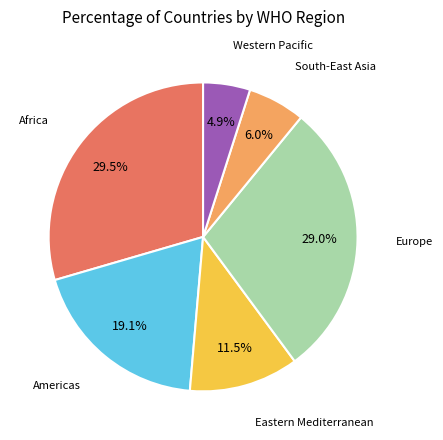

Does any single category account for the majority?

No